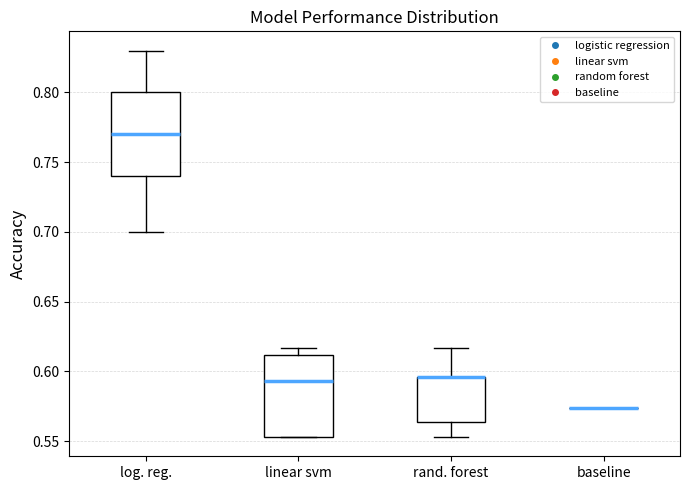

Where is the lower edge of the box for linear svm on the y-axis? The values are not printed on the chart, so give them approximately, as read against the axis.

0.555